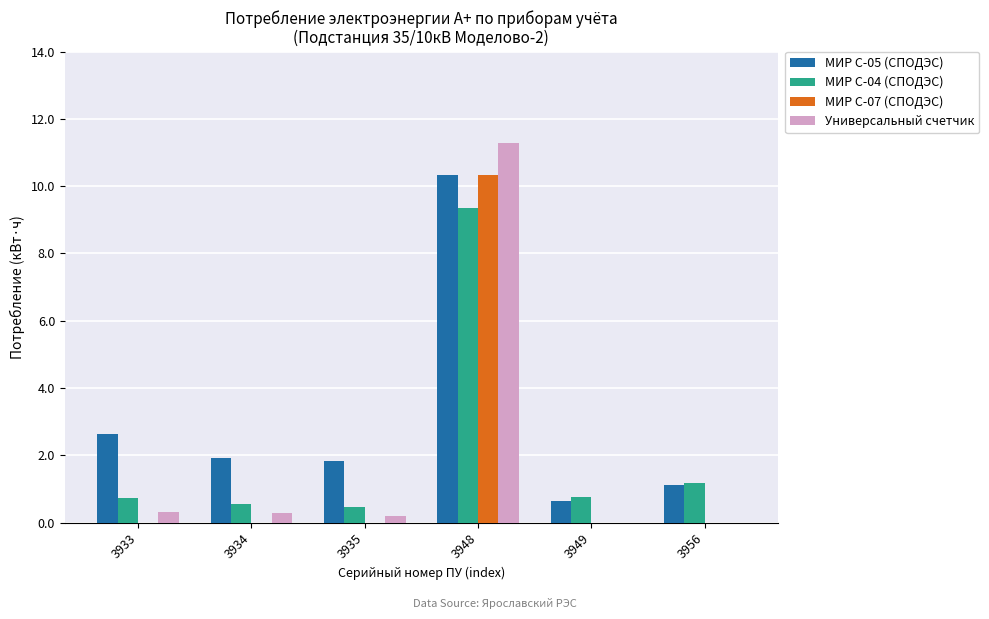

At which category is the sum across all series the highest?

3948